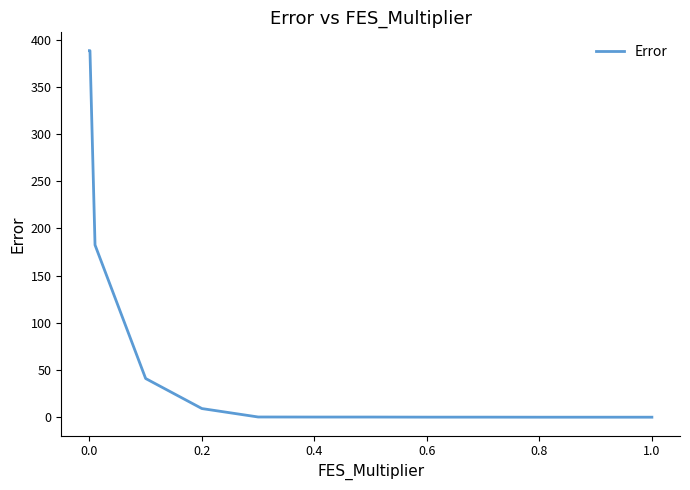

What is the difference between the maximum and minimum values?

388.0